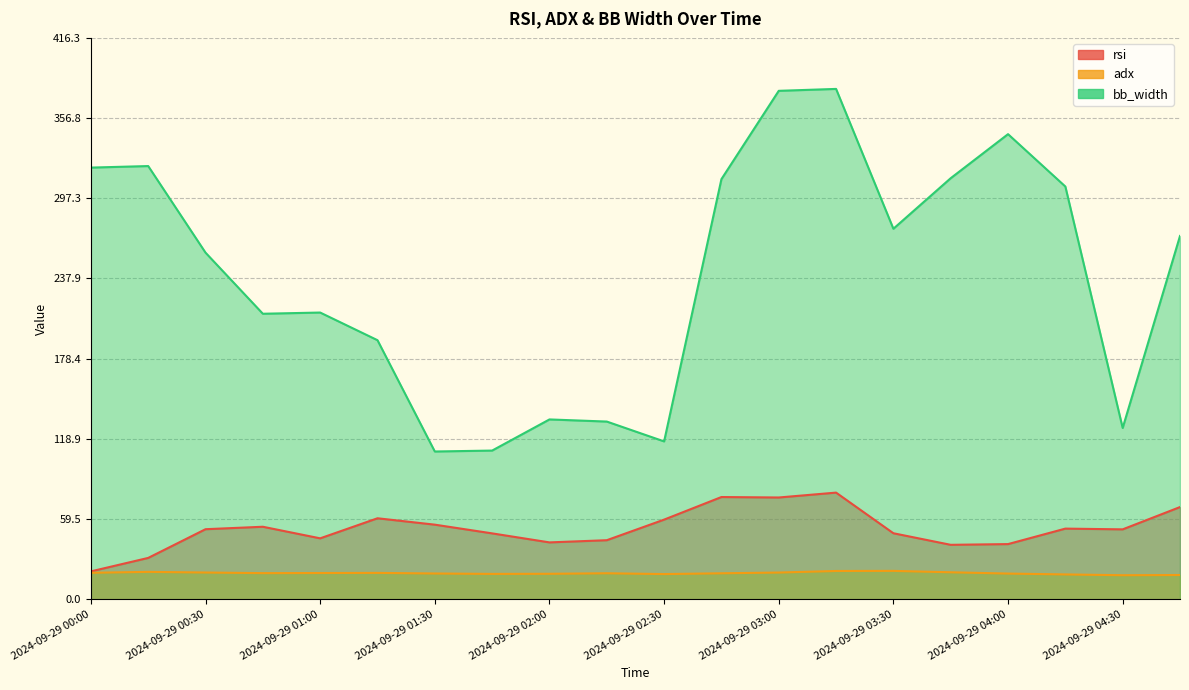

What is the label of the 15th point from the right?

2024-09-29 01:15